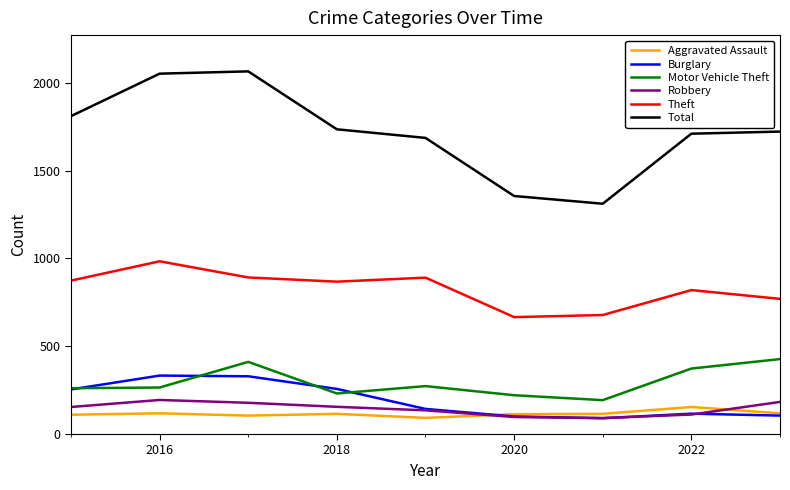

What are all the series names shown in the legend?

Aggravated Assault, Burglary, Motor Vehicle Theft, Robbery, Theft, Total